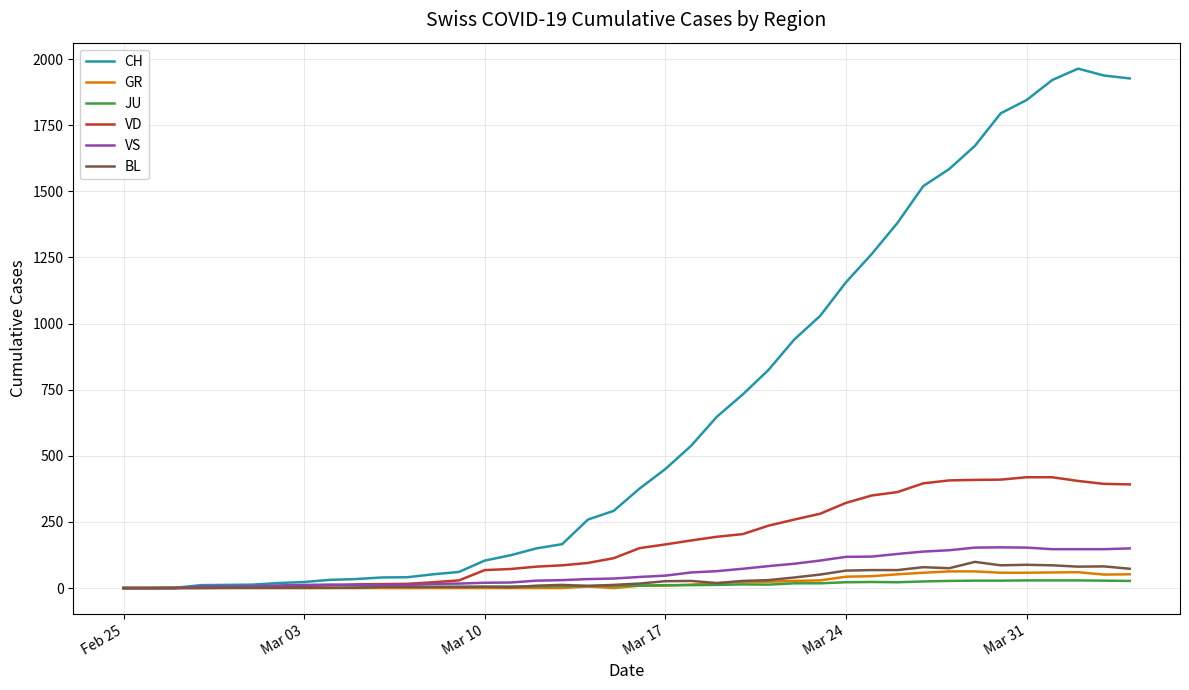

What is the maximum value for GR?

63